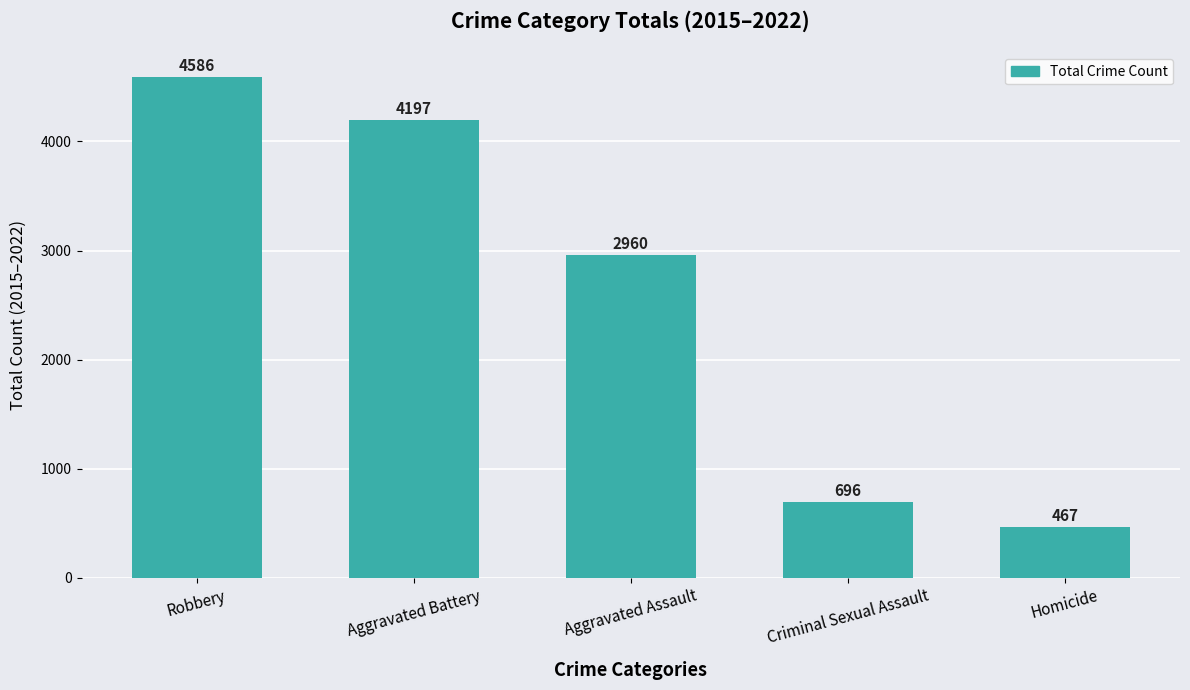

What is the smallest value displayed?

467